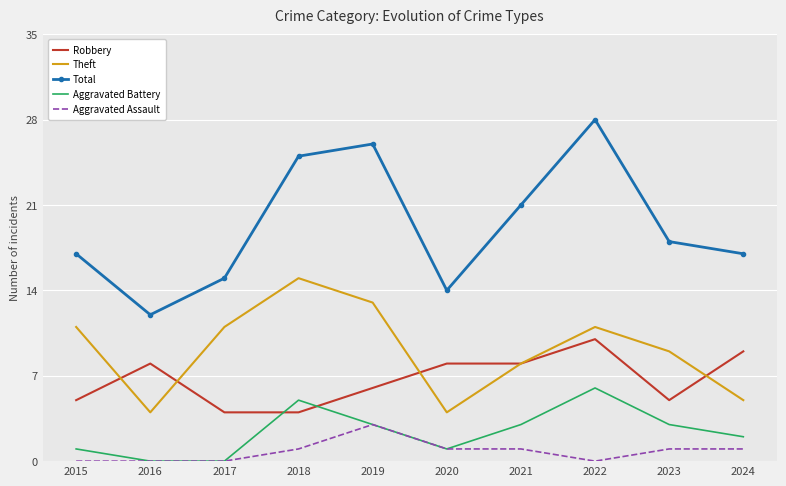

Reading right to left, transcribe all the data shown in this chart.

Robbery: 9	5	10	8	8	6	4	4	8	5
Theft: 5	9	11	8	4	13	15	11	4	11
Total: 17	18	28	21	14	26	25	15	12	17
Aggravated Battery: 2	3	6	3	1	3	5	0	0	1
Aggravated Assault: 1	1	0	1	1	3	1	0	0	0